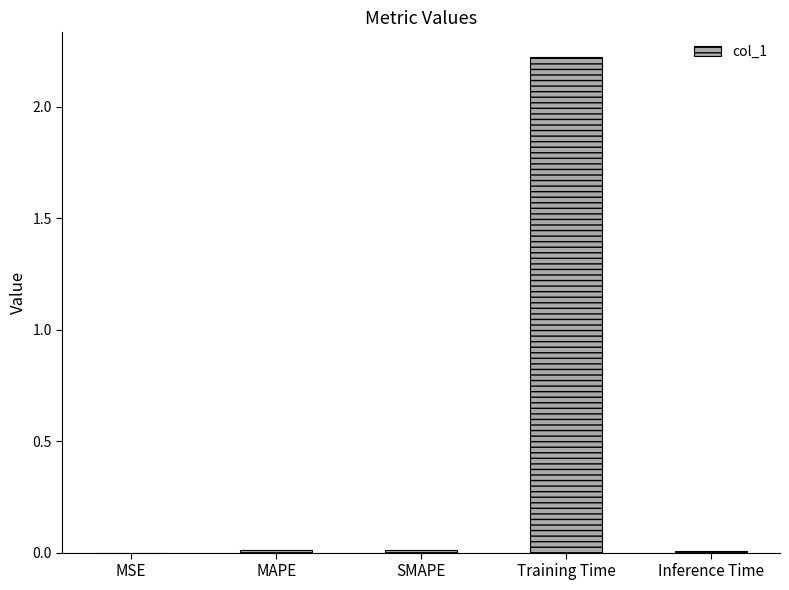

Between Training Time and MSE, which is larger?

Training Time